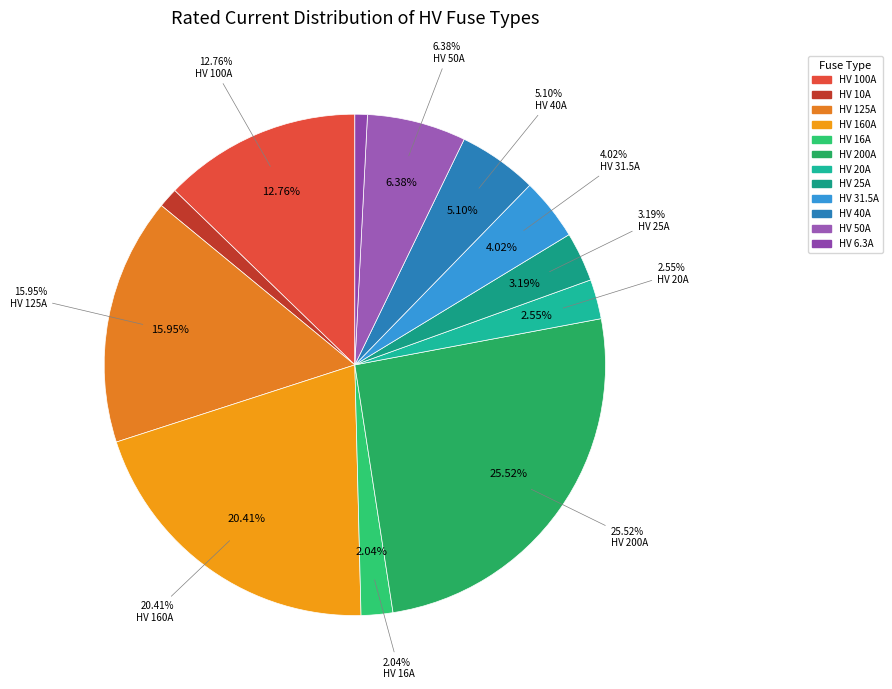

How many slices are in this pie chart?

12